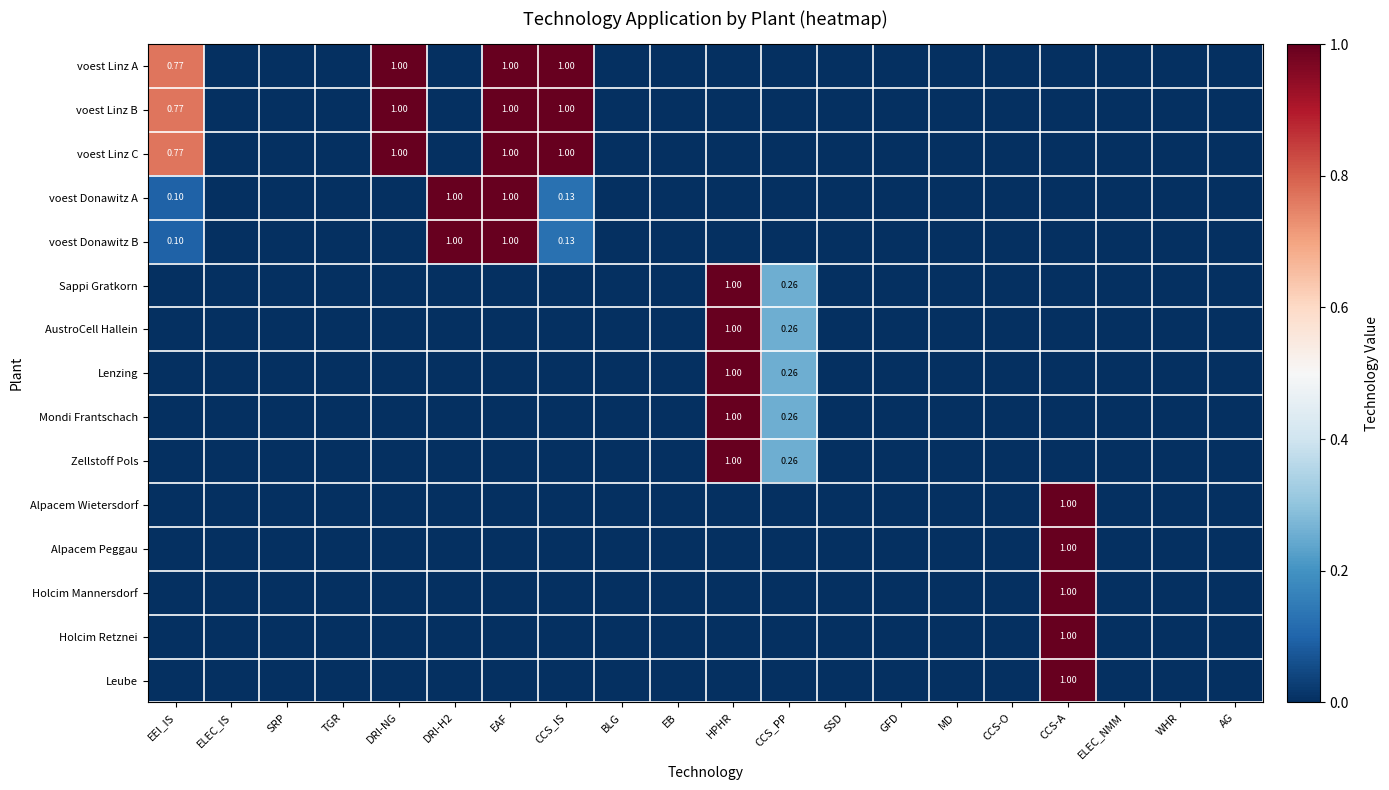

What is the difference between the highest and lowest values at DRI-NG?

1.0